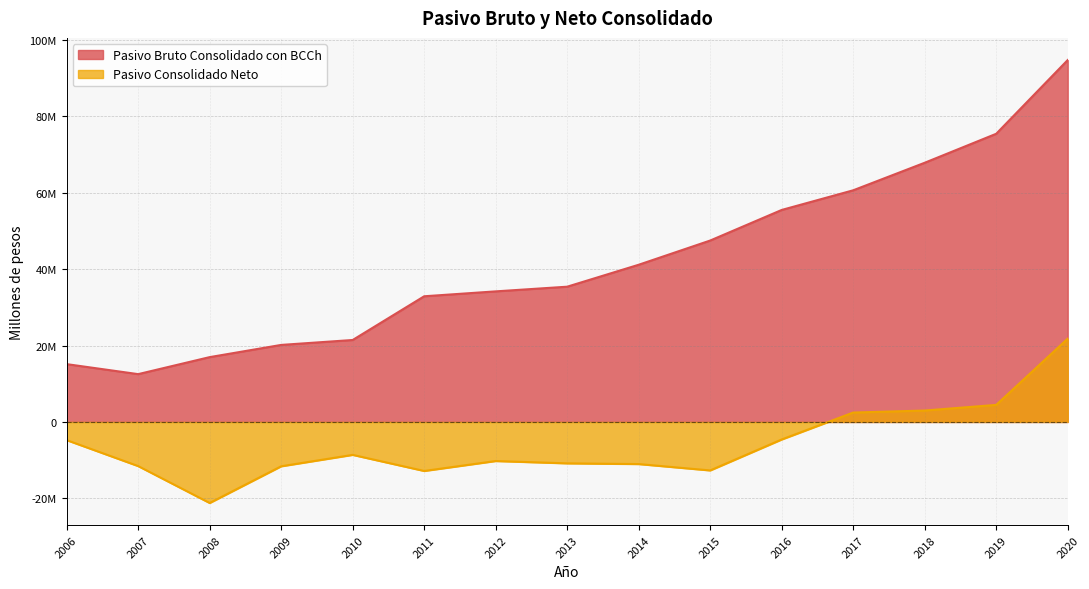

Between 2007 and 2019, which is larger?

2019